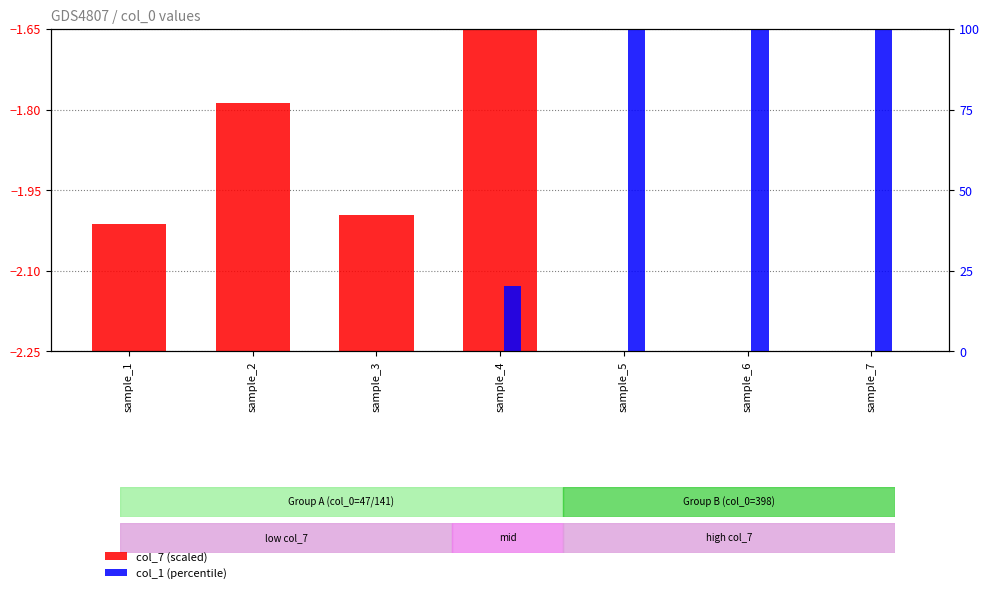

Which has a higher value, sample_7 or sample_3?

sample_3